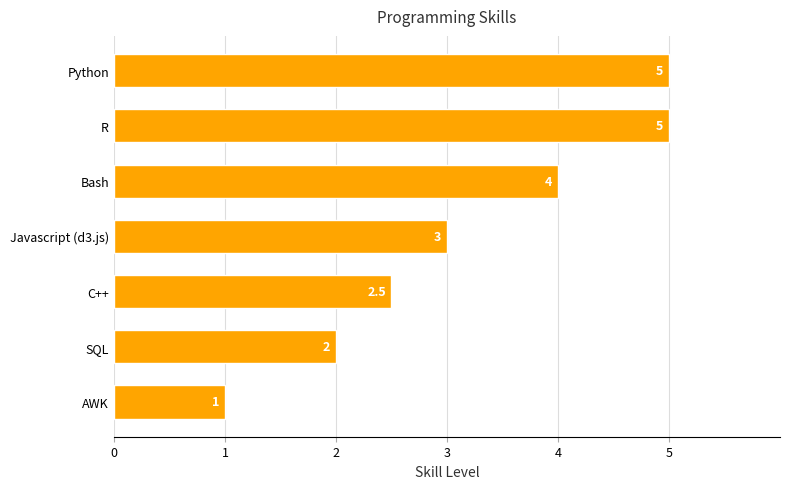

Where is the data nearest to the value 3?

Javascript (d3.js)